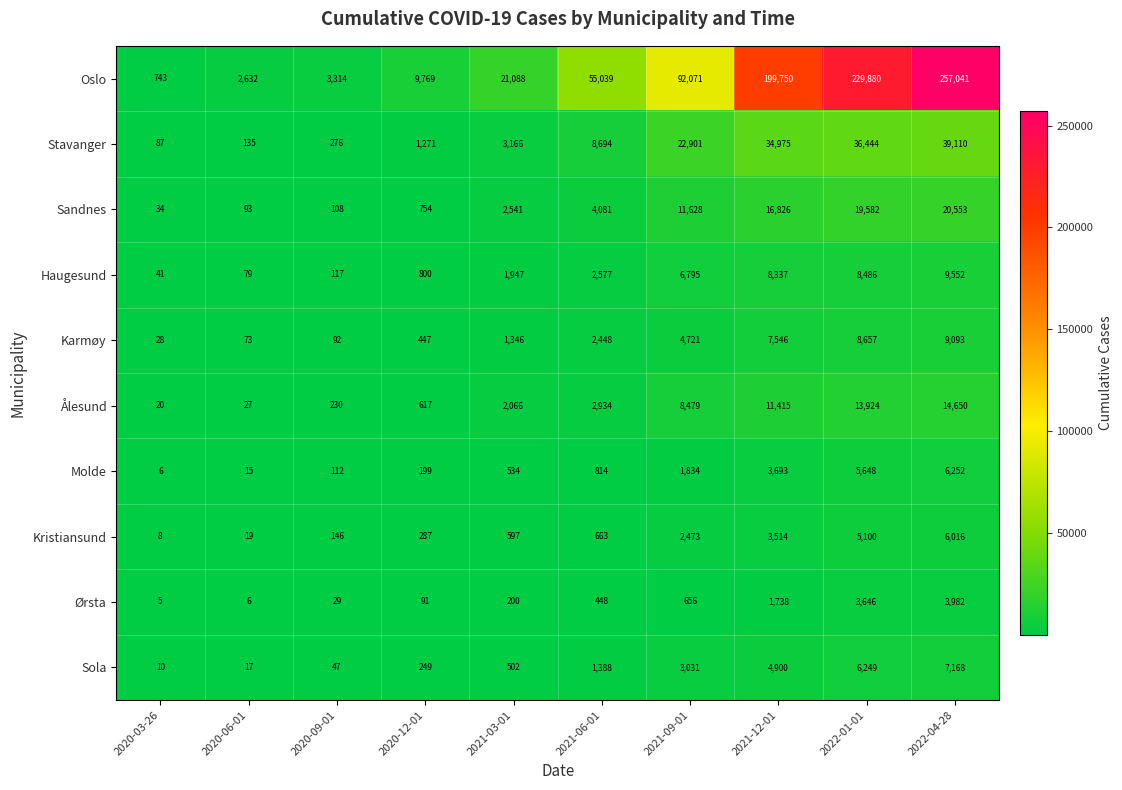

Which category has the highest value across all series?

2022-04-28